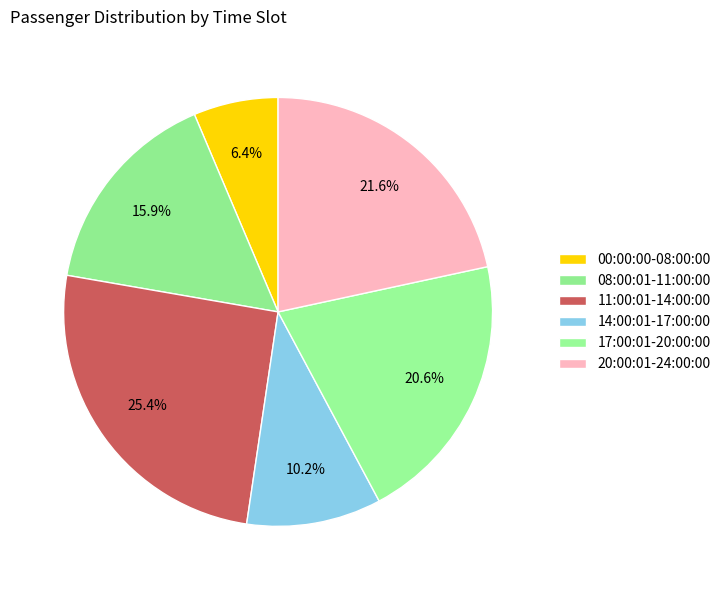

The 20:00:01-24:00:00 slice represents 14% of the pie. True or false?

False